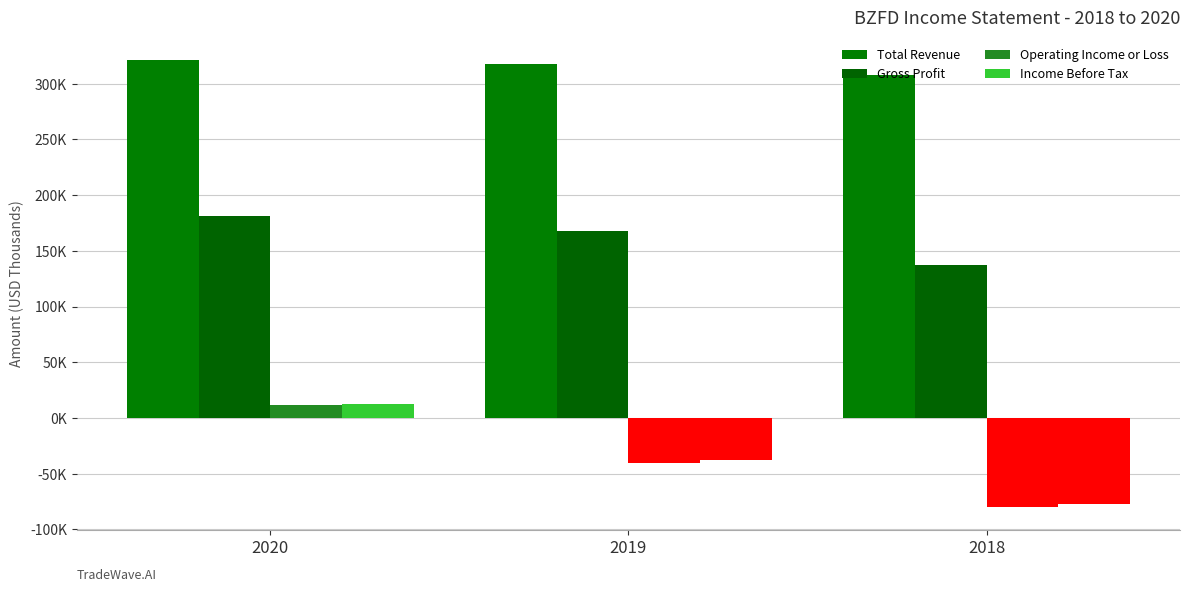

Does the chart contain stacked bars?

No